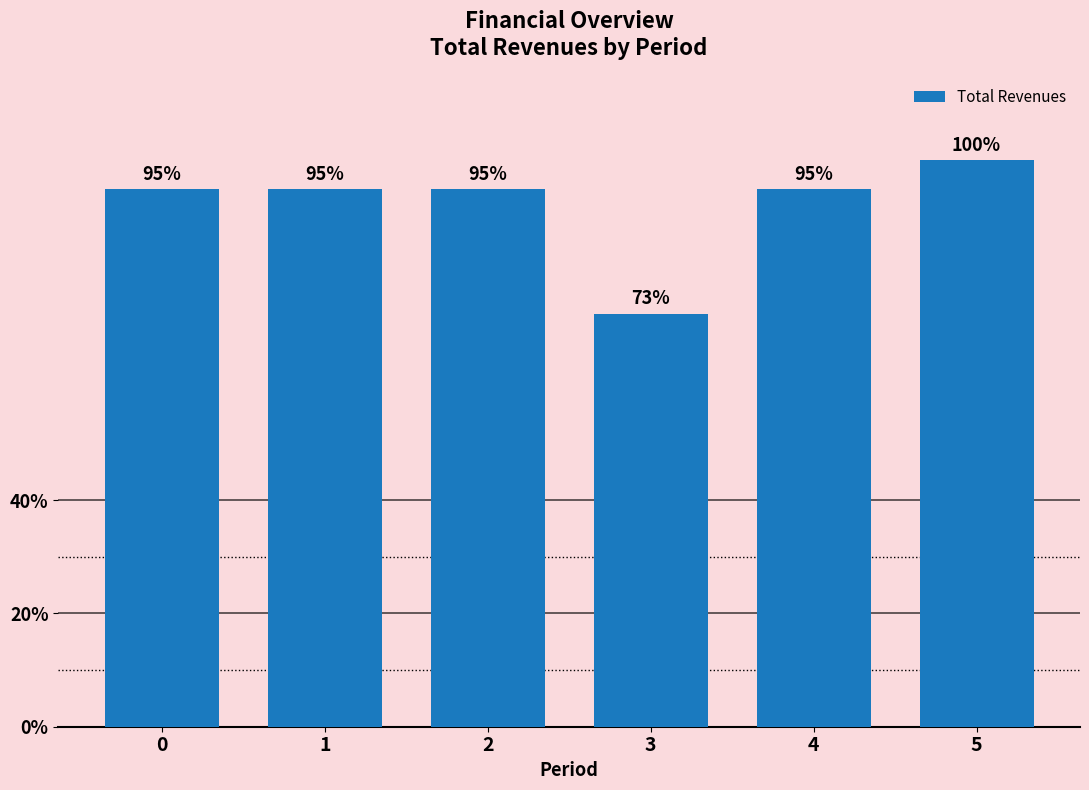

Rank the categories by value from lowest to highest.

3, 1, 2, 4, 0, 5